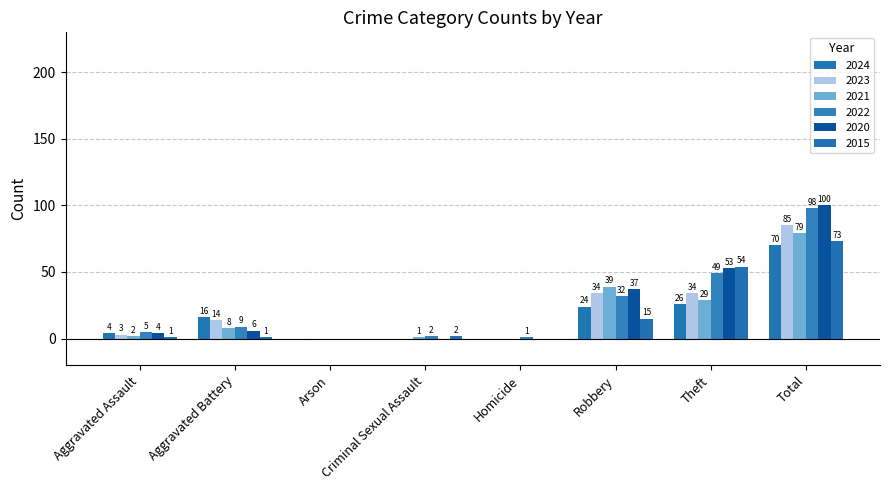

Are the bars grouped side by side (vs. stacked)?

Yes